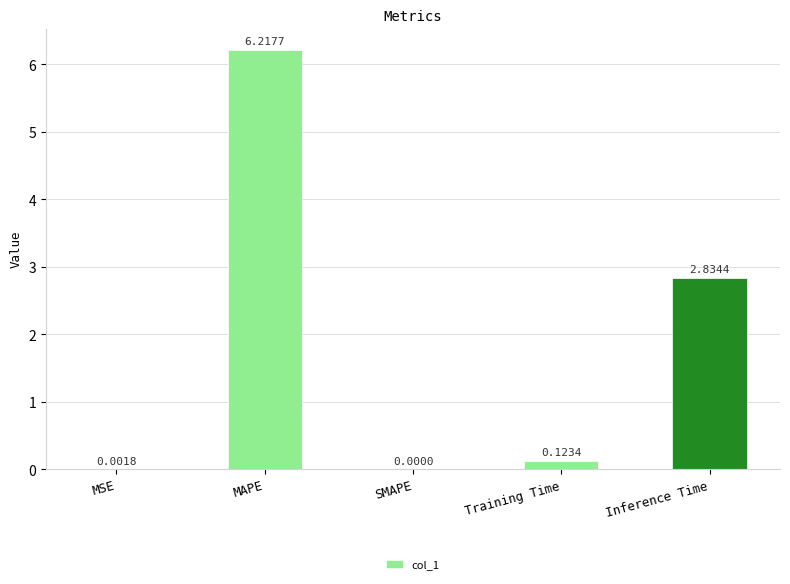

At which category does the chart reach its peak across all series?

MAPE